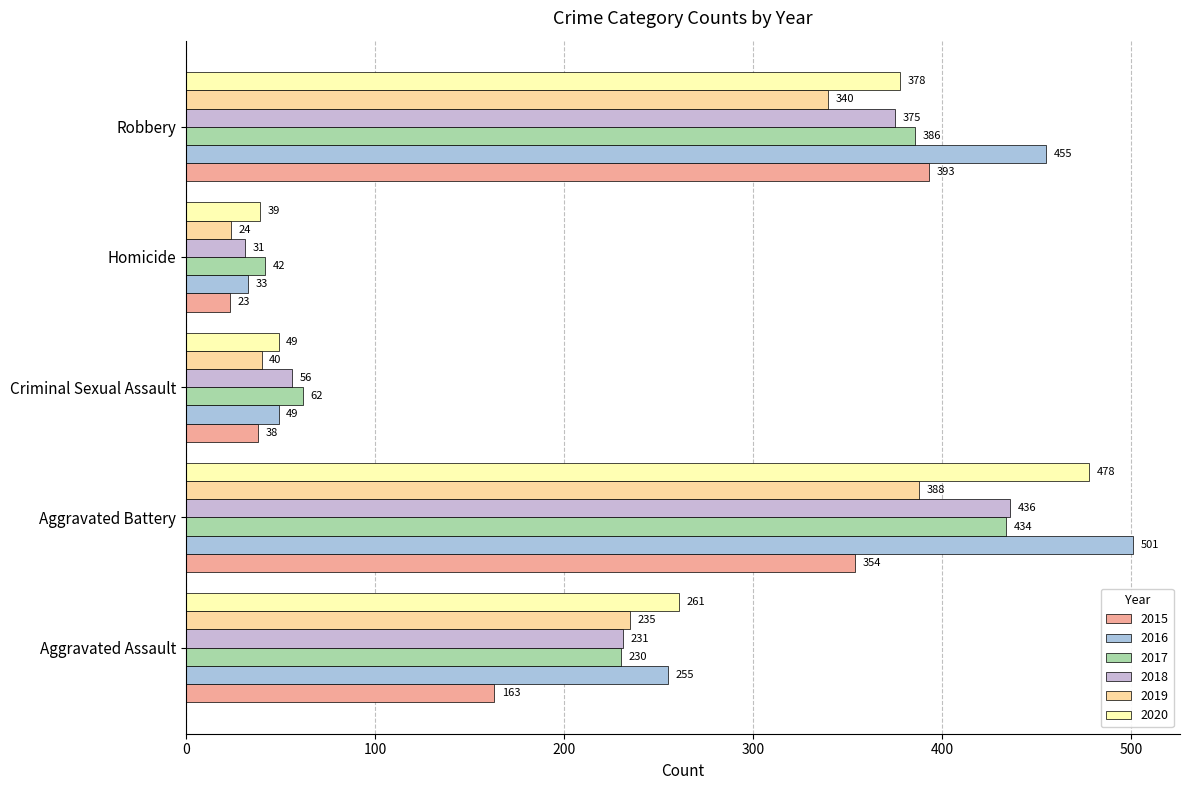

What is the label of the 1st bar from the right?

Robbery